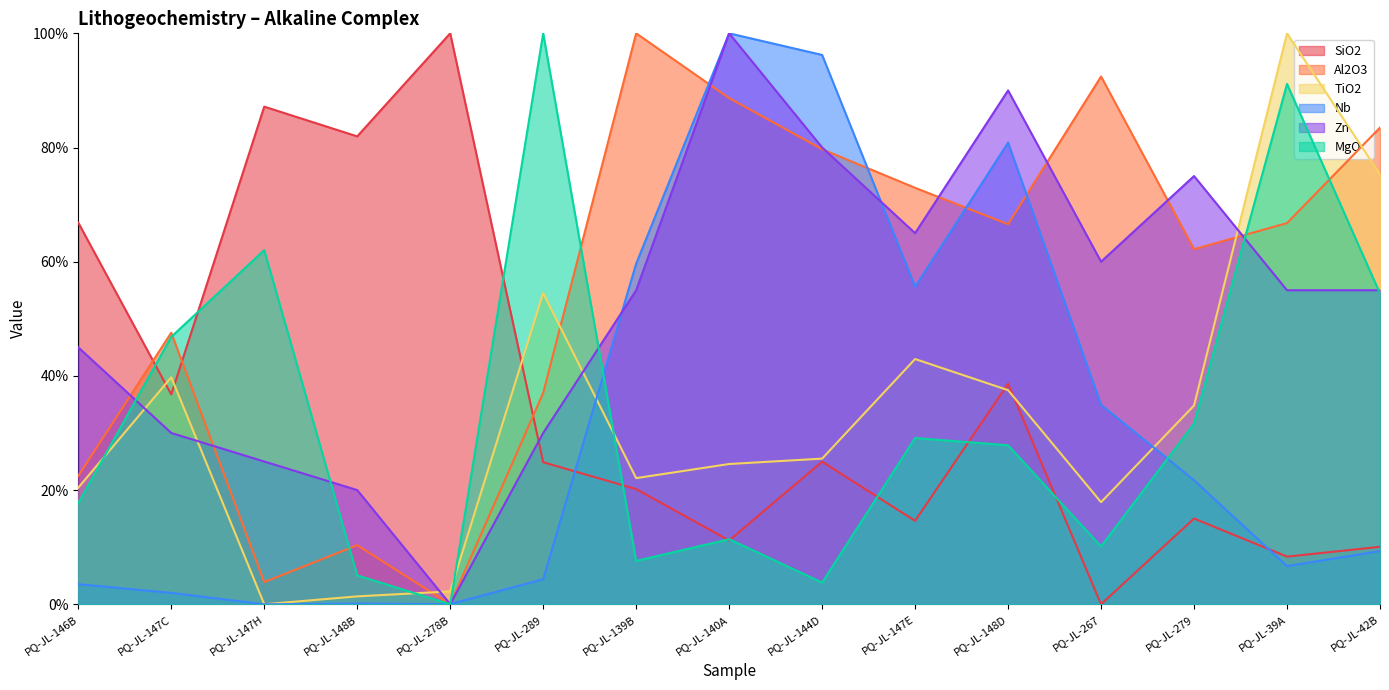

Between PQ-JL-140A and PQ-JL-279, which series saw the biggest shift?

Nb